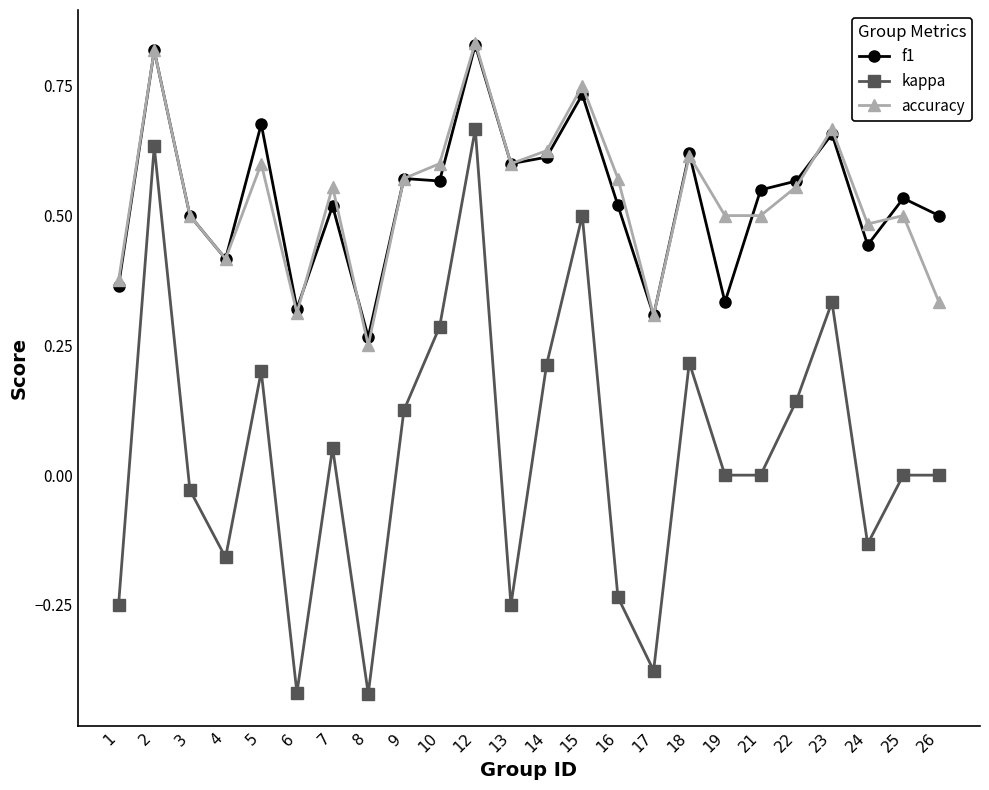

Does the chart display data point markers on the line(s)?

Yes